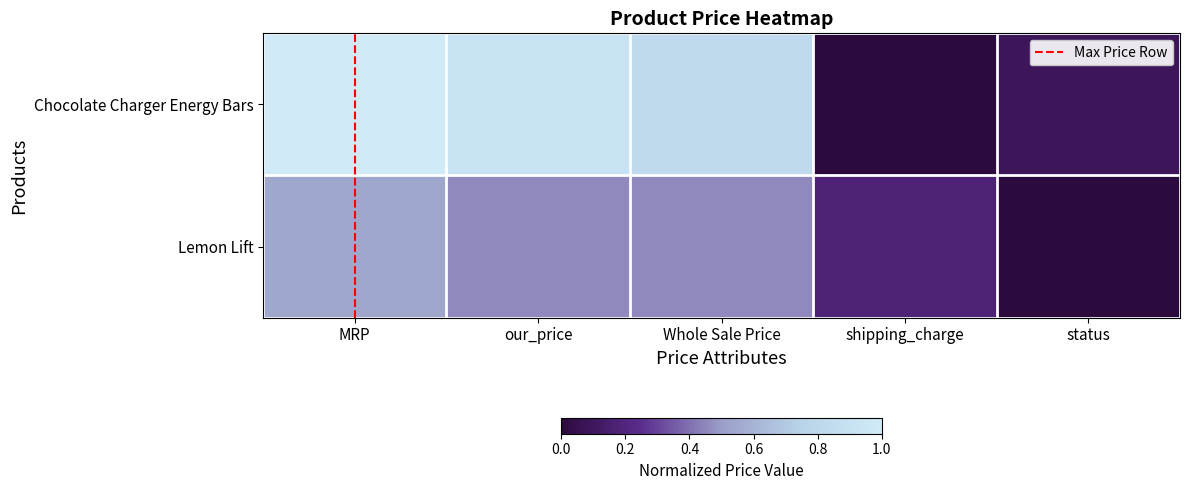

List the series in order of their overall mean, highest first.

Chocolate Charger Energy Bars, Lemon Lift